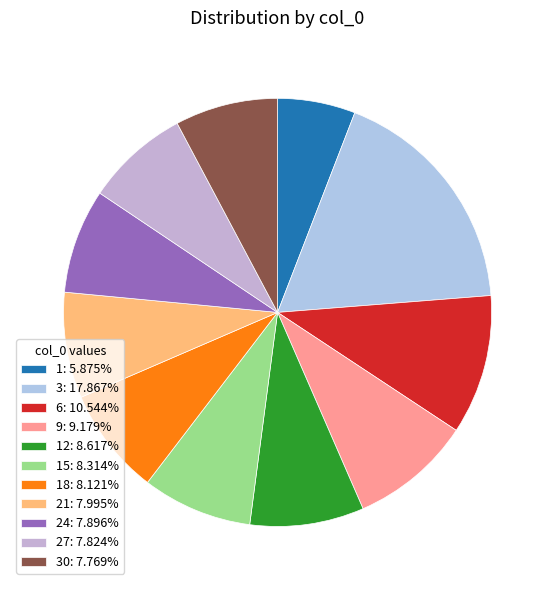

How many slices are in this pie chart?

11